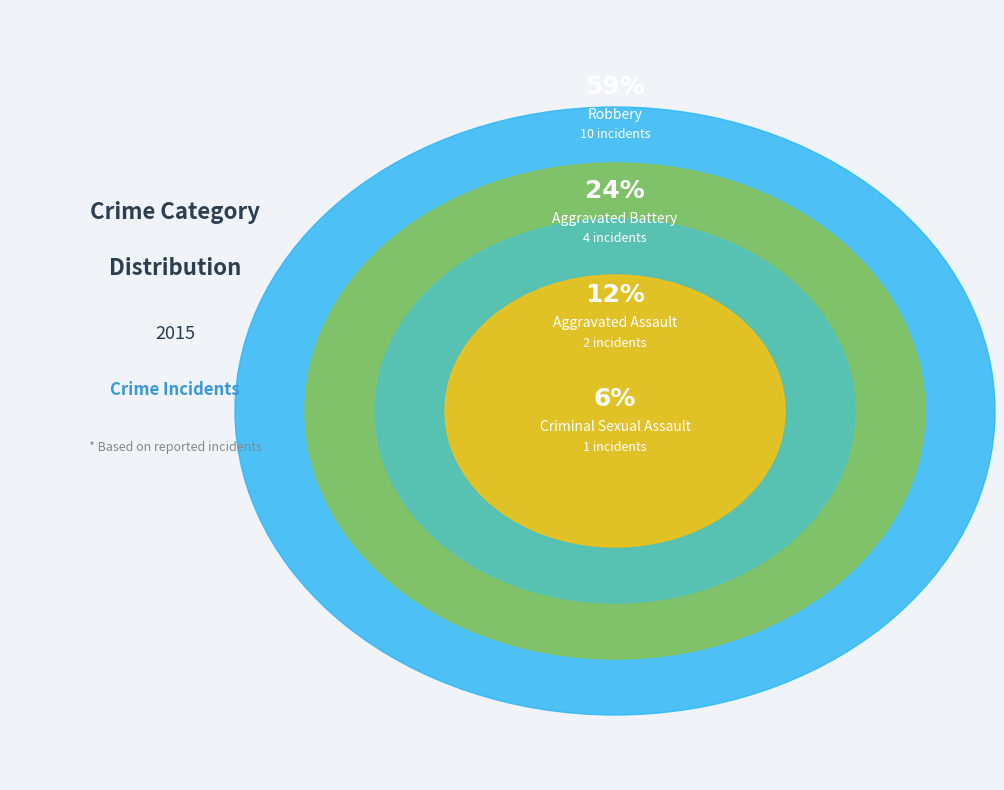

Approximately how many times larger is the value at Aggravated Battery compared to Robbery?

0.4